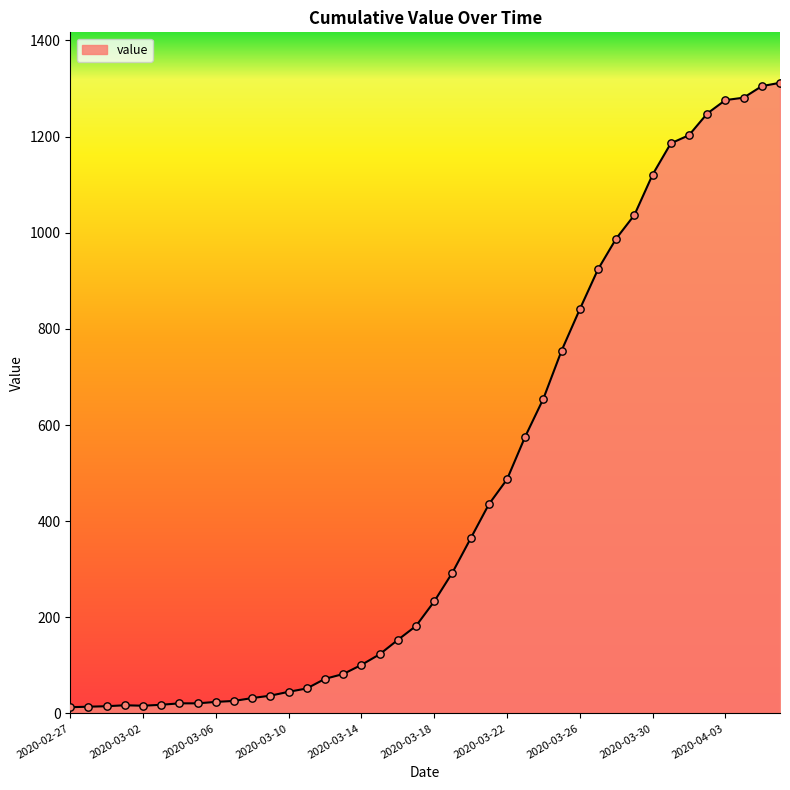

What is the maximum value shown in the chart?

1312